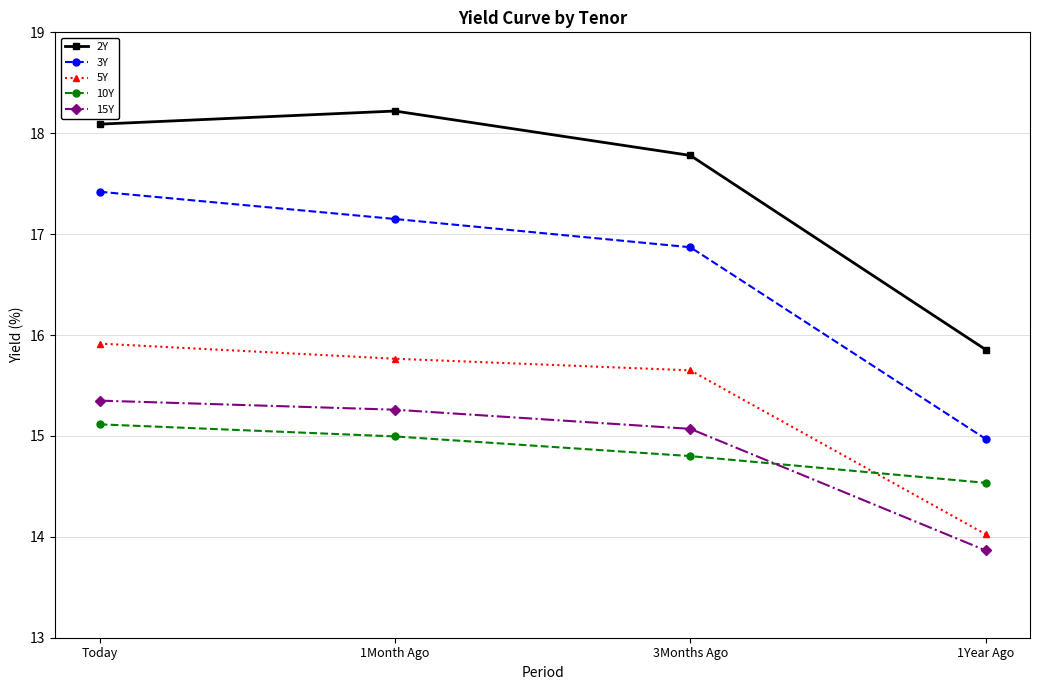

Which series changed the most between 3Months Ago and 1Year Ago?

2Y